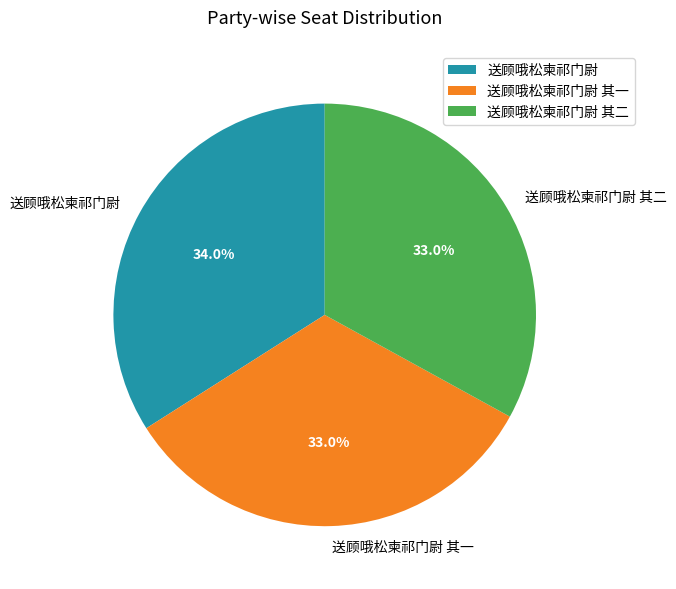

What is the largest slice in the pie chart?

送顾哦松柬祁门尉